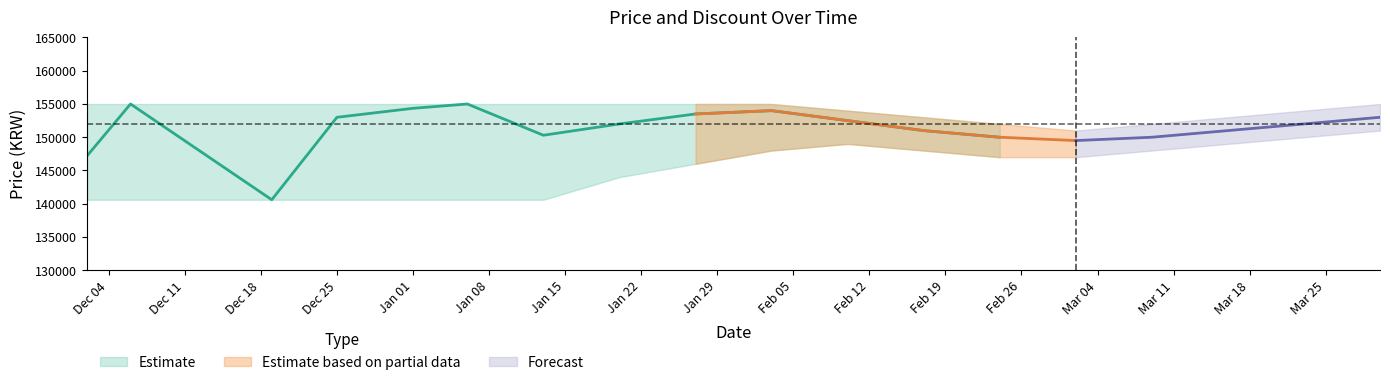

What is the maximum value shown in the chart?

155000